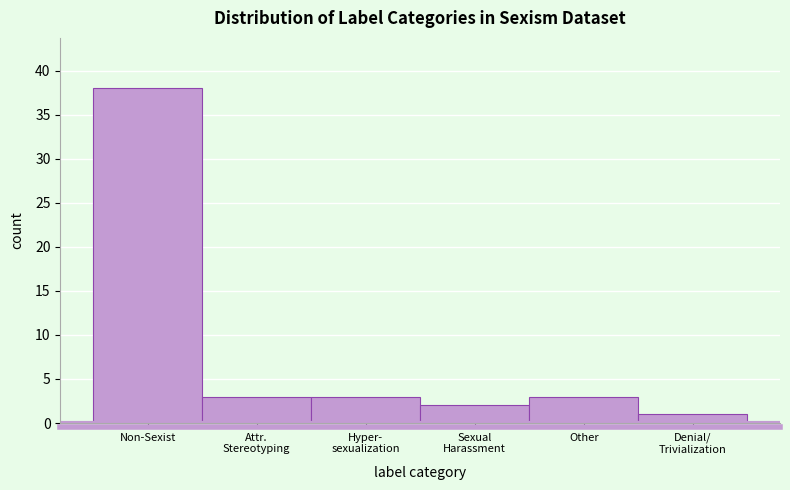

Reading left to right, extract all data points from this chart.

38	3	3	2	3	1